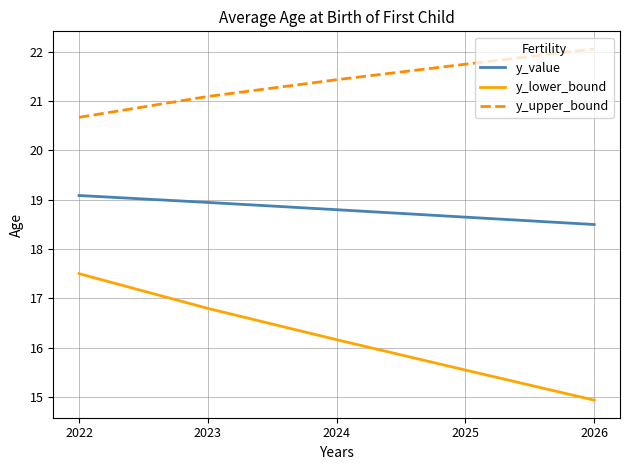

What is the difference between the highest and lowest values at 2024?

5.3